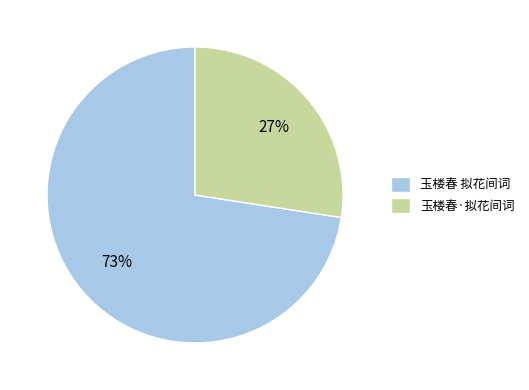

Rank the categories by value from lowest to highest.

玉楼春·拟花间词, 玉楼春 拟花间词